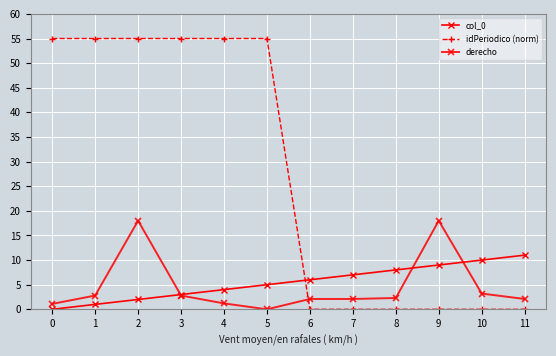

Between 1 and 11, which series saw the biggest shift?

idPeriodico (norm)